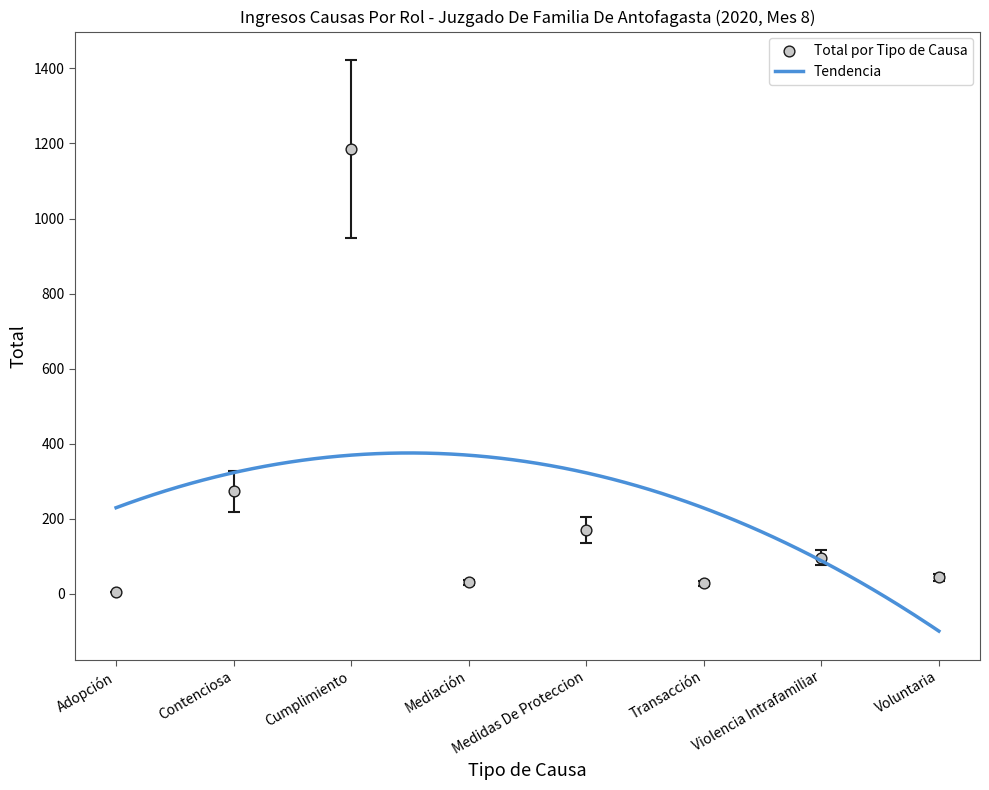

Between Medidas De Proteccion and Violencia Intrafamiliar, which is larger?

Medidas De Proteccion